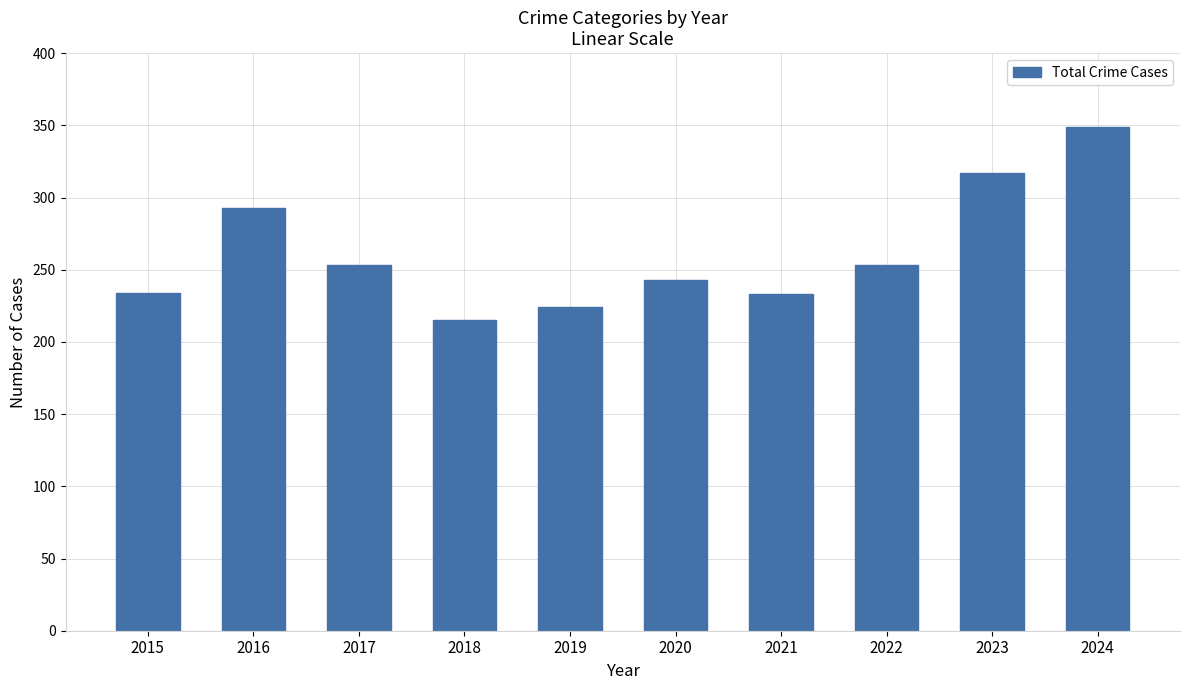

What is the sum of all values?

2614